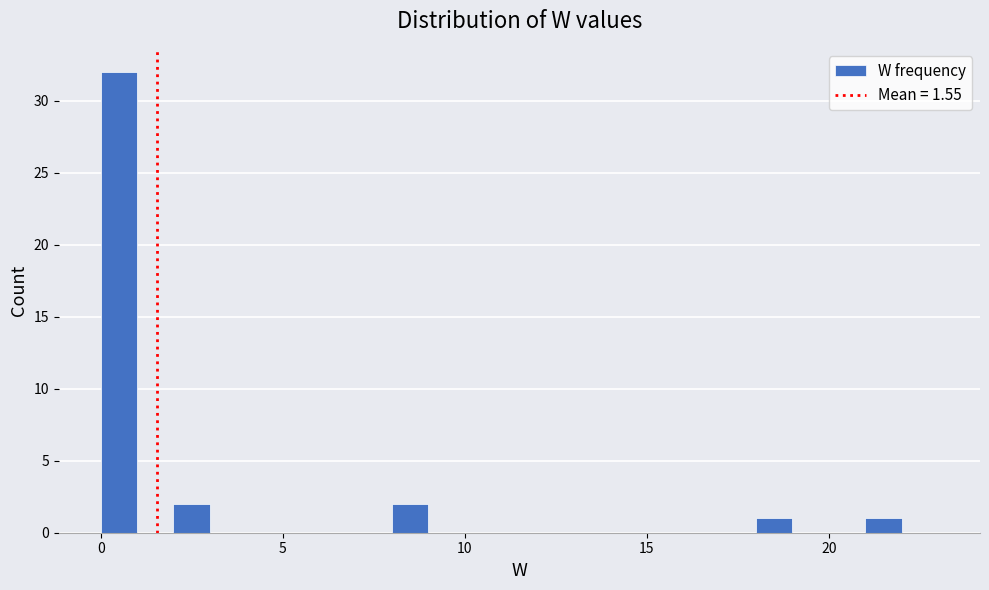

Read against the x-axis, roughly where is the centre of the tallest bar?

0.5